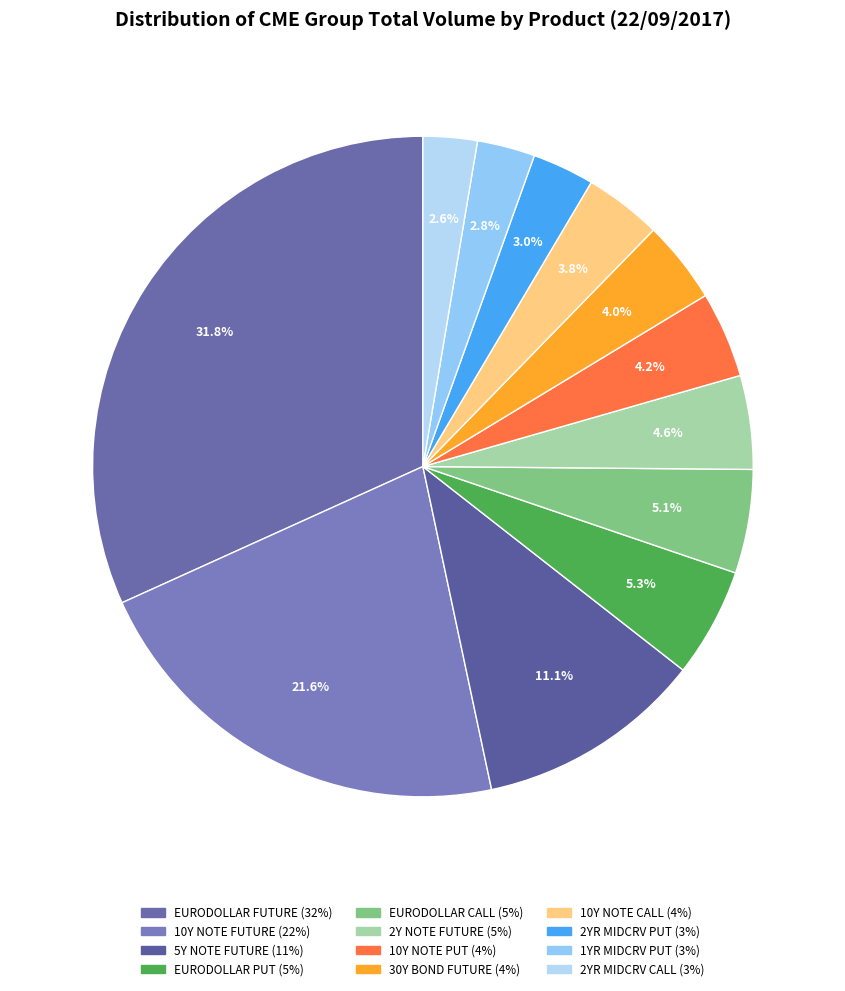

What is the change in value from 30Y BOND FUTURE to 2YR MIDCRV CALL?

-79538